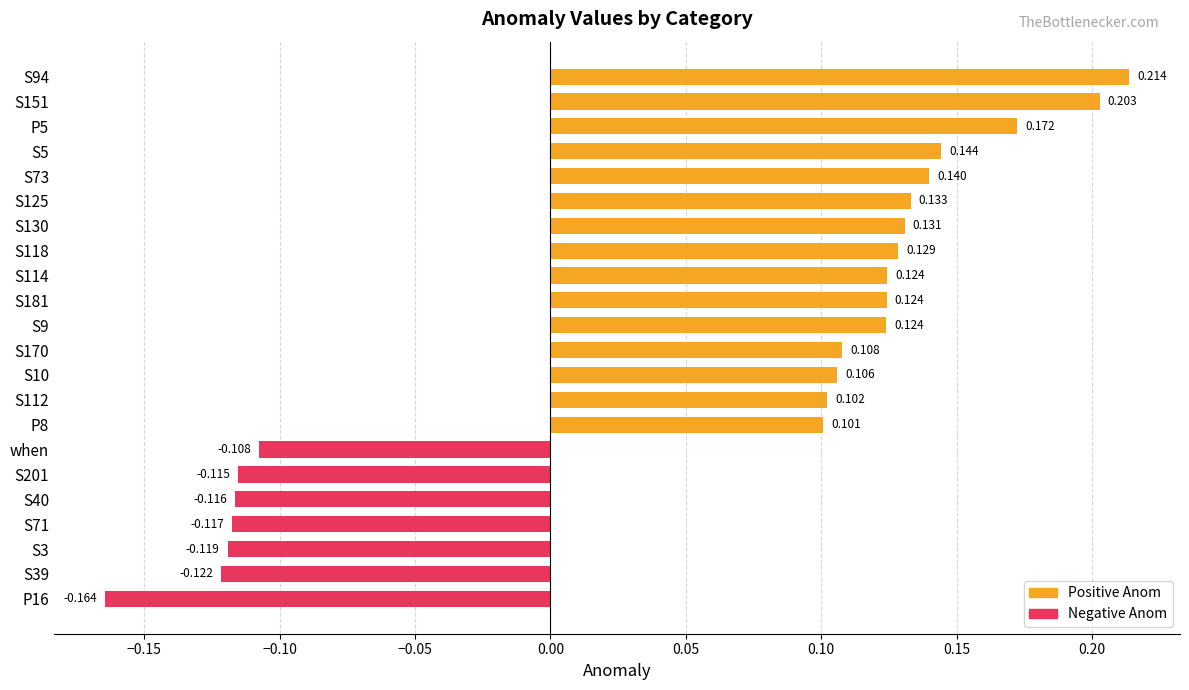

How many values exceed 0?

15